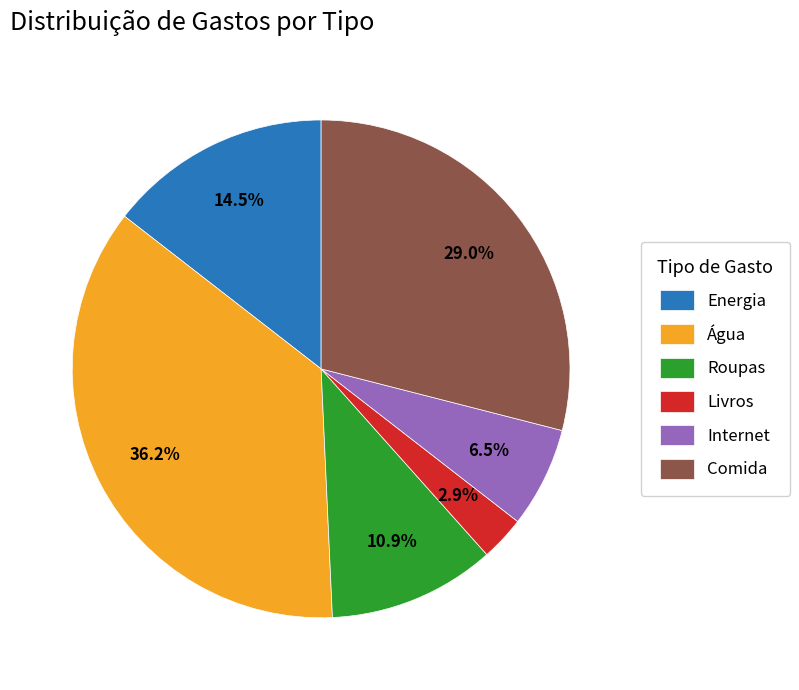

Which slice is the largest?

Água